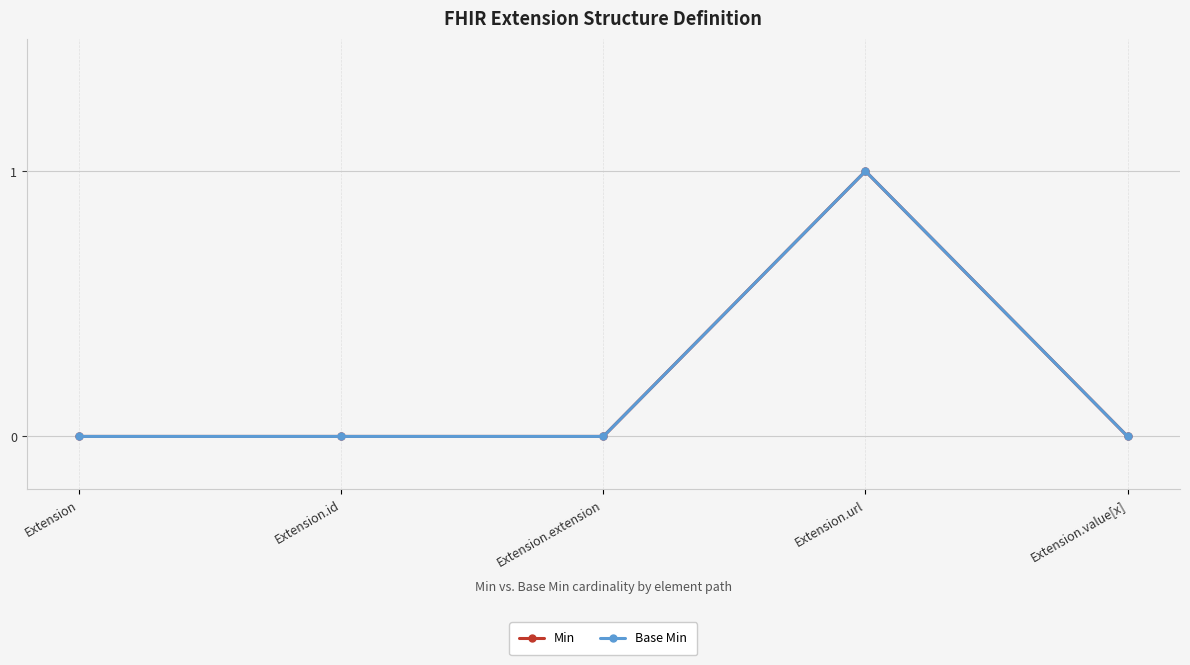

Is this an area chart (filled region under the line)?

No